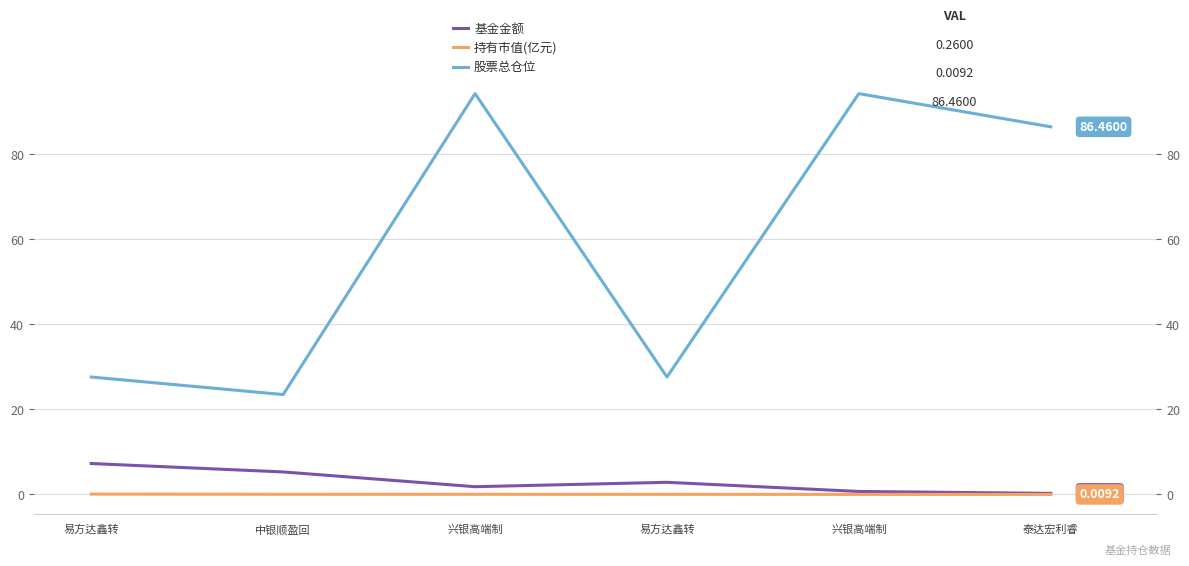

What is the maximum value shown in the chart?

94.3